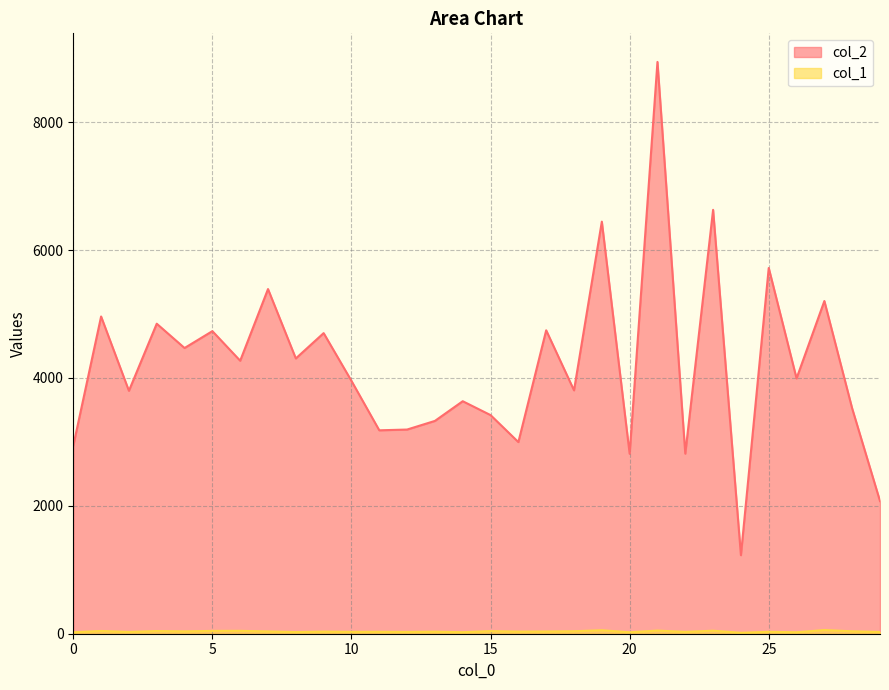

Reading right to left, what are all the values shown in this chart?

col_2: 2074	3522	5203	3993	5720	1228	6629	2816	8942	2814	6444	3806	4745	2997	3419	3636	3328	3193	3181	3954	4701	4305	5390	4269	4732	4468	4848	3799	4961	2940
col_1: 27	38	57	23	30	15	47	29	49	23	54	39	35	33	41	24	32	28	30	29	33	26	36	45	44	37	42	28	43	23